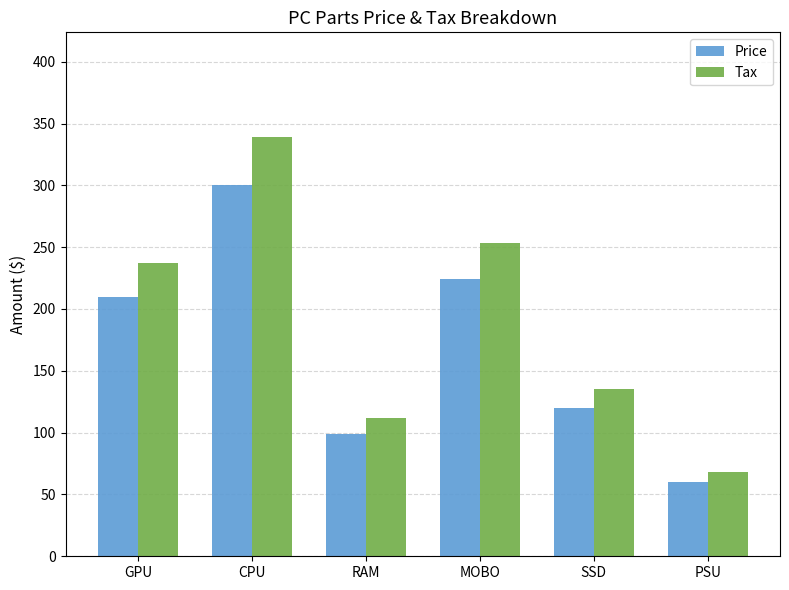

Which label corresponds to the smallest value in the chart?

PSU